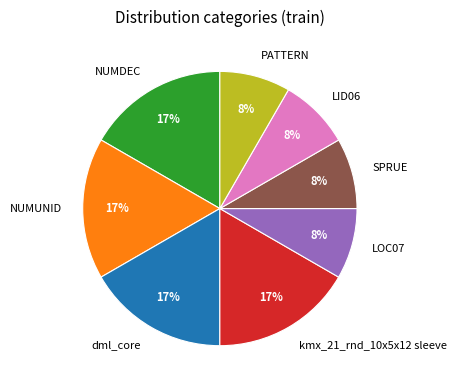

Which has a higher value, PATTERN or kmx_21_rnd_10x5x12 sleeve?

kmx_21_rnd_10x5x12 sleeve